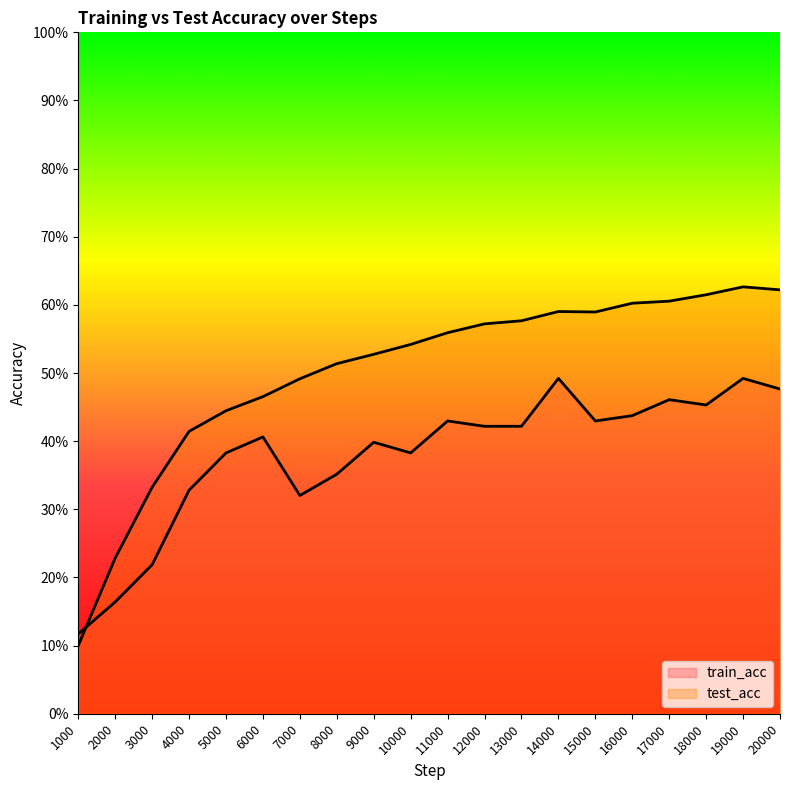

What is the sum of the train_acc values at 13000 and 11000?

0.9